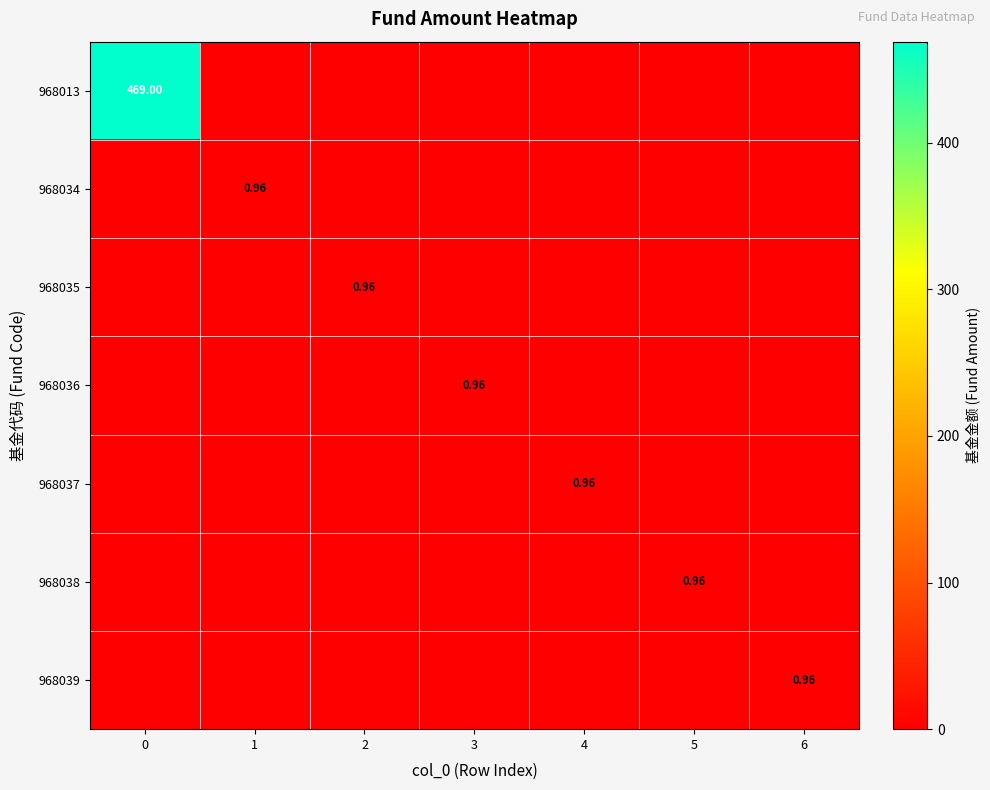

Rank the categories by 968038 value from highest to lowest.

5, 0, 1, 2, 3, 4, 6